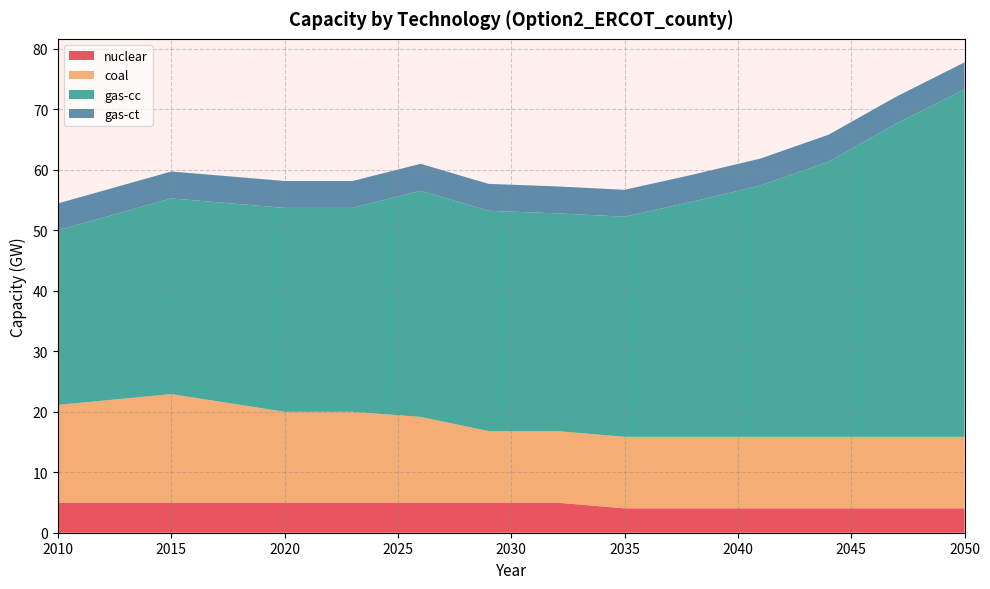

Reading left to right, transcribe all the data shown in this chart.

nuclear: 5.0	5.0	5.0	5.0	5.0	5.0	5.0	4.0	4.0	4.0	4.0	4.0	4.0
coal: 16.1	17.9	15.0	15.0	14.2	11.8	11.8	11.8	11.8	11.8	11.8	11.8	11.8
gas-cc: 28.9	32.3	33.7	33.7	37.4	36.4	36.0	36.4	38.9	41.6	45.5	51.8	57.4
gas-ct: 4.5	4.5	4.5	4.5	4.5	4.5	4.5	4.5	4.5	4.5	4.5	4.5	4.5